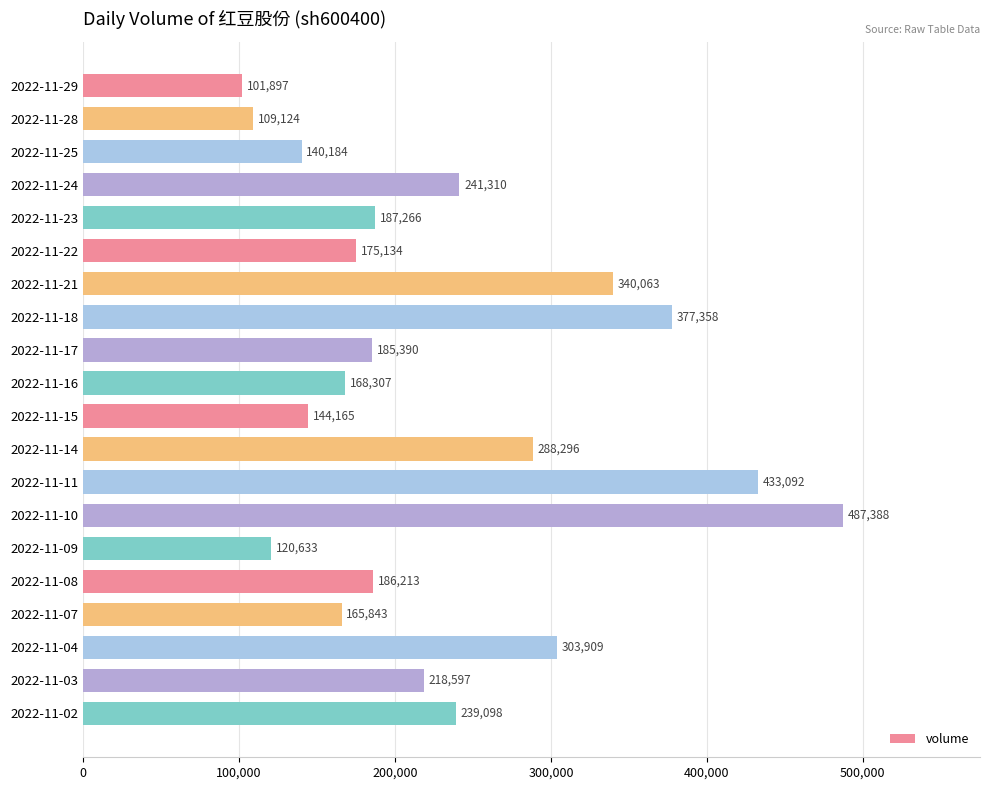

Reading bottom to top, transcribe all the data shown in this chart.

2022-11-02=239098	2022-11-03=218597	2022-11-04=303909	2022-11-07=165843	2022-11-08=186213	2022-11-09=120633	2022-11-10=487388	2022-11-11=433092	2022-11-14=288296	2022-11-15=144165	2022-11-16=168307	2022-11-17=185390	2022-11-18=377358	2022-11-21=340063	2022-11-22=175134	2022-11-23=187266	2022-11-24=241310	2022-11-25=140184	2022-11-28=109124	2022-11-29=101897